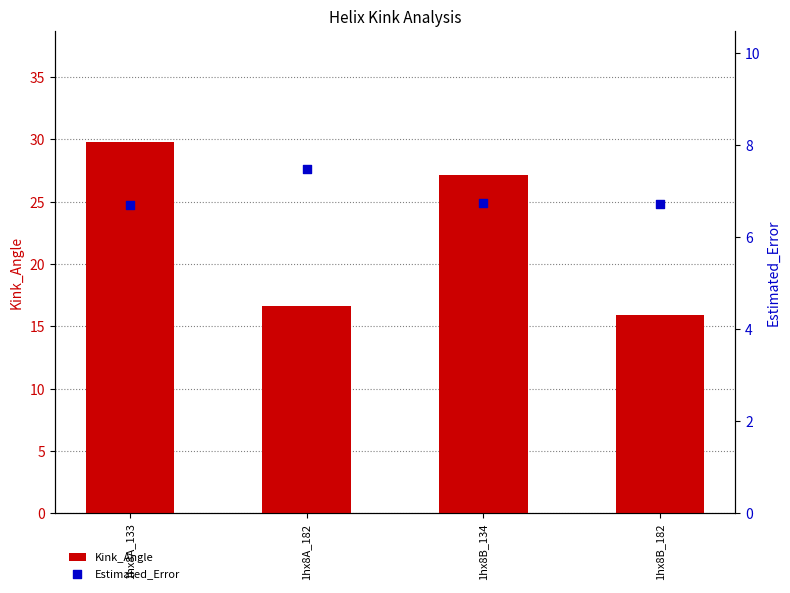

What are all the series names shown in the legend?

Kink_Angle, Estimated_Error